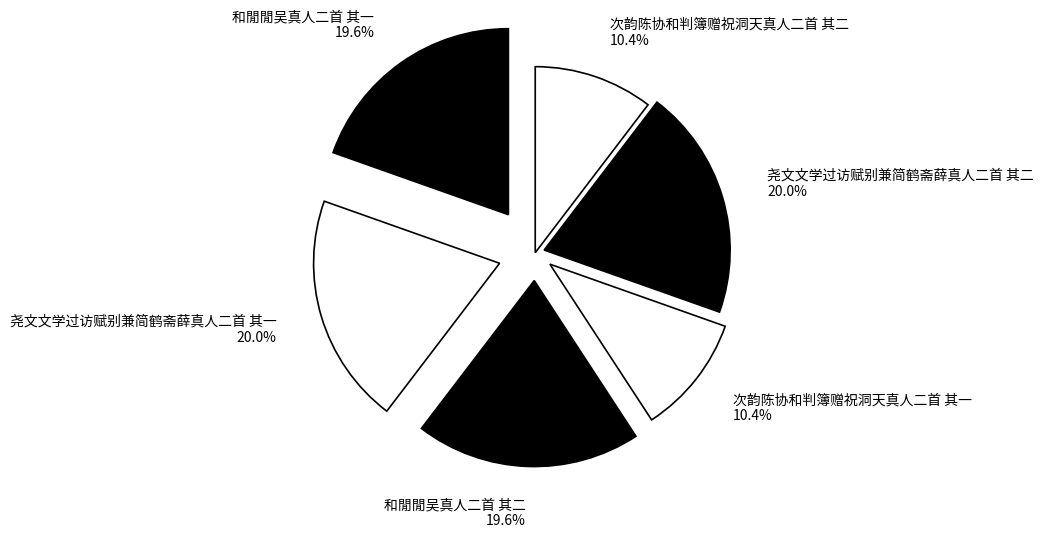

Does 尧文文学过访赋别兼简鹤斋薛真人二首 其二 account for over 50% of the chart?

No